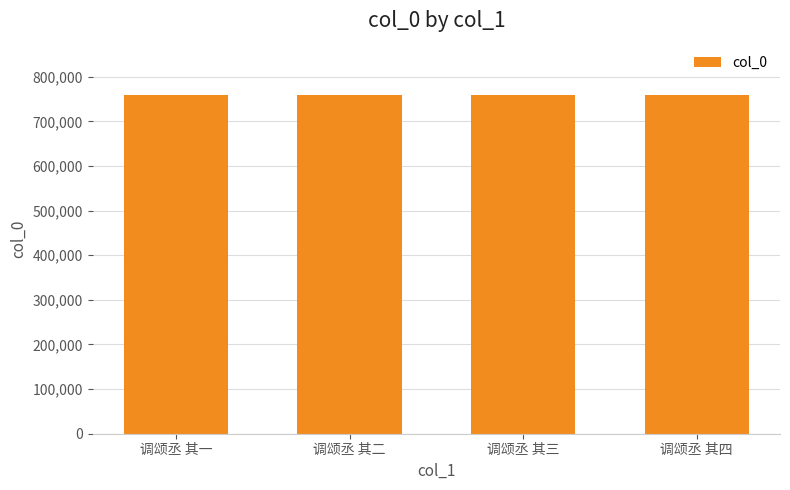

What is the sum of the values at 调颂丞 其一 and 调颂丞 其二?

1520365